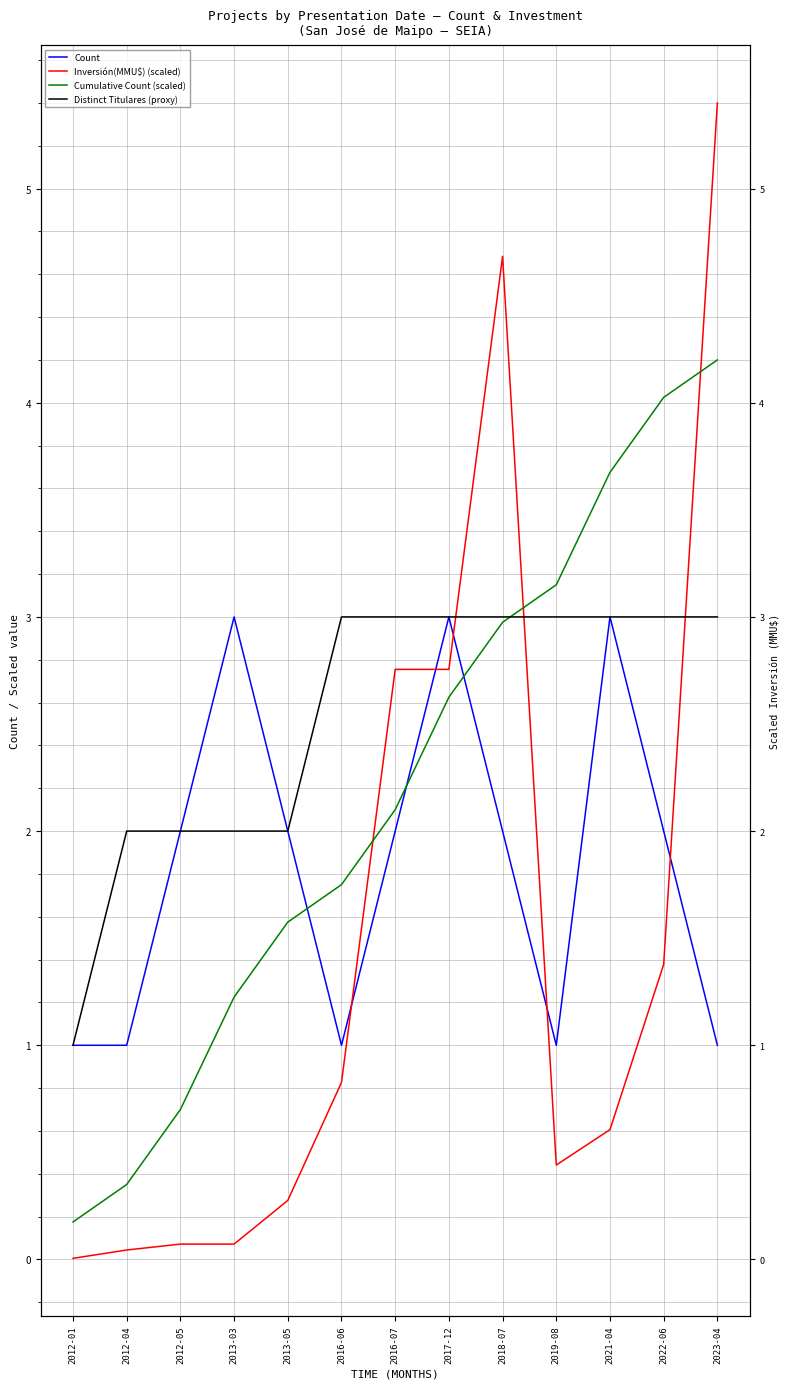

Where does the Cumulative Count (scaled) series first go above 2?

2016-07